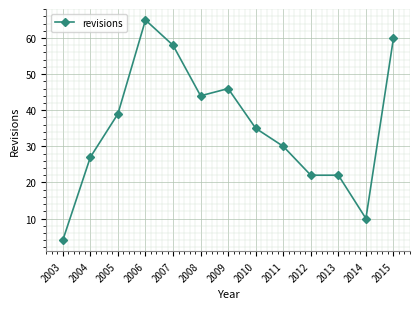

What is the difference between the values at 2013 and 2004?

5